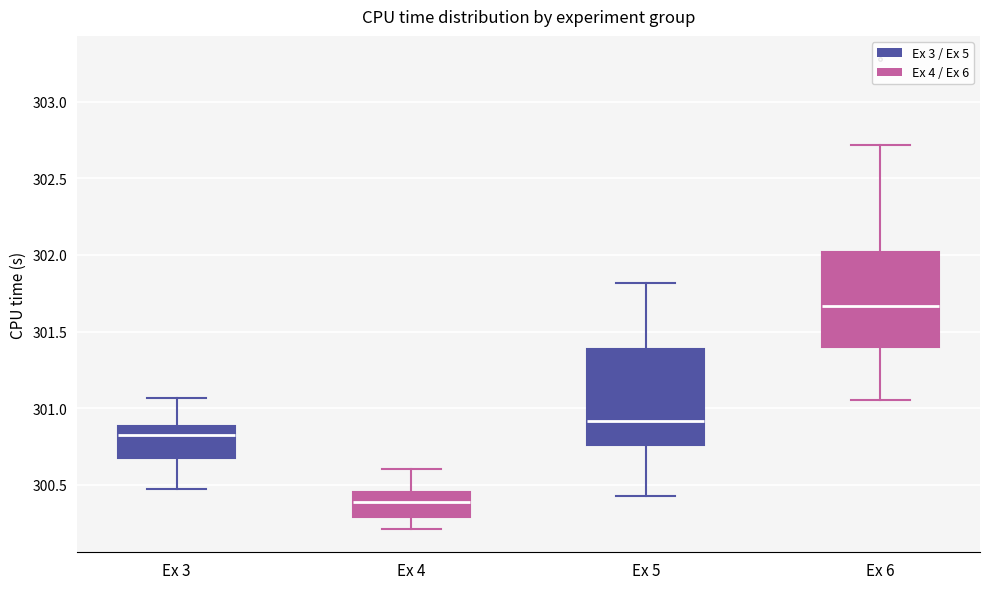

Where does the median line of the box for Ex 5 sit on the y-axis? The values are not printed on the chart, so give them approximately, as read against the axis.

300.90